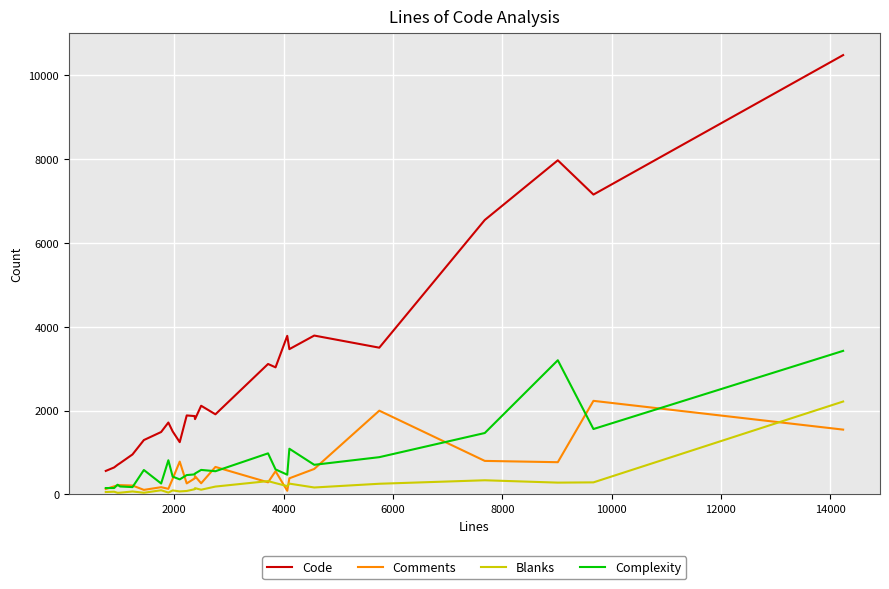

What is the maximum value shown in the chart?

10476